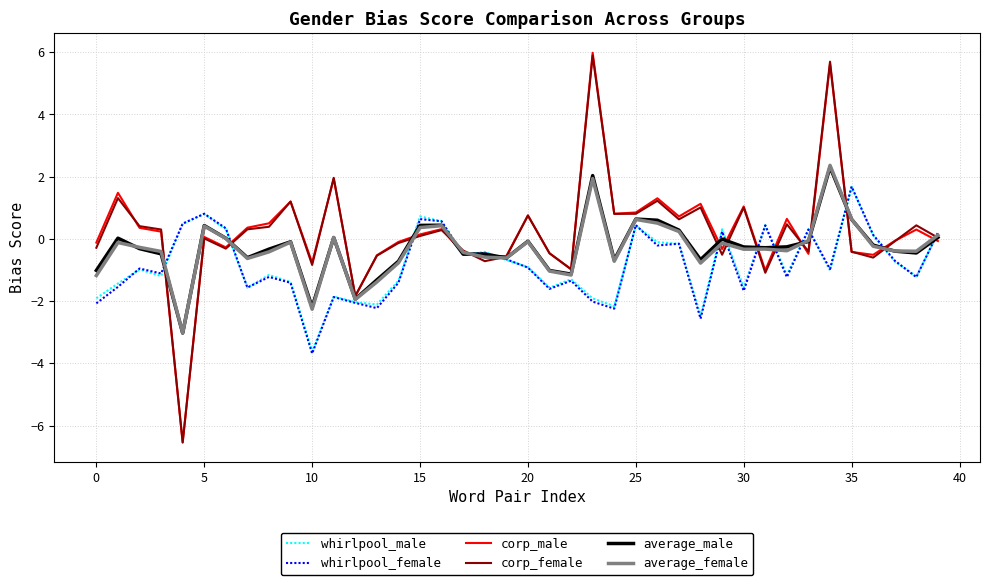

What is the difference between the second highest and second lowest values in the average_female series?

4.2